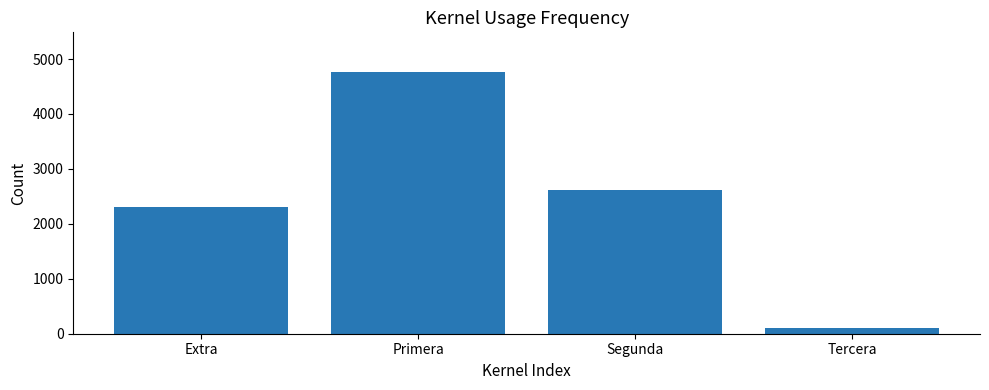

How many data points are less than 2624?

2